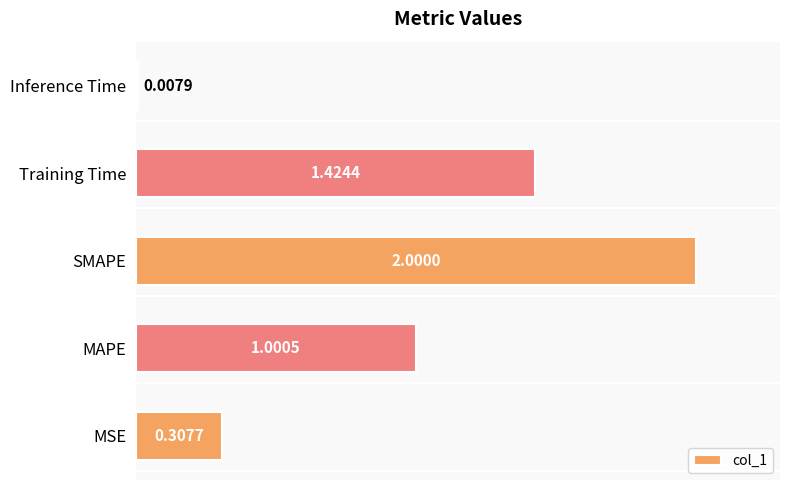

List the labels in order of value, largest first.

SMAPE, Training Time, MAPE, MSE, Inference Time